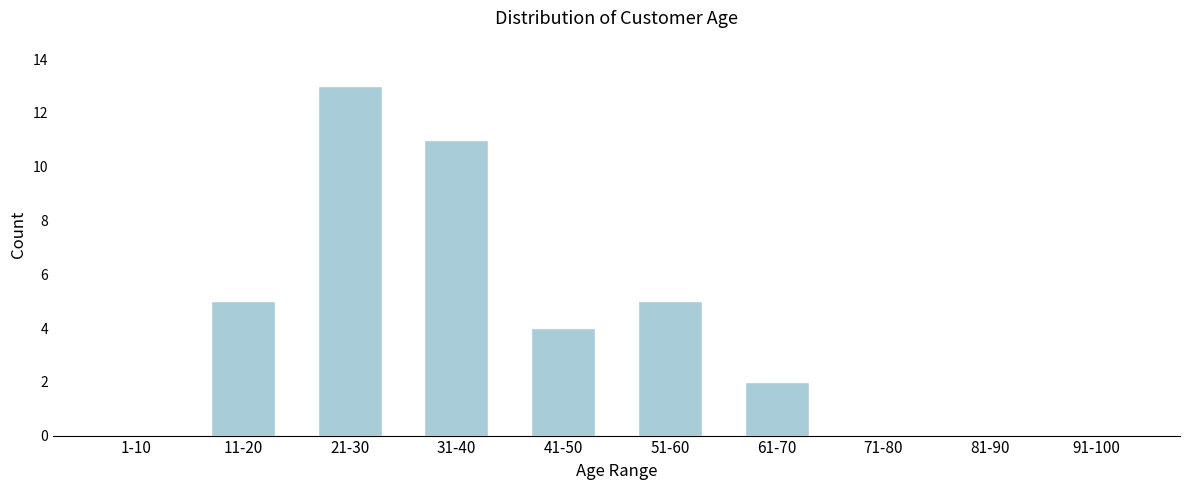

Reading left to right, what are all the values shown in this chart?

1-10=0	11-20=5	21-30=13	31-40=11	41-50=4	51-60=5	61-70=2	71-80=0	81-90=0	91-100=0